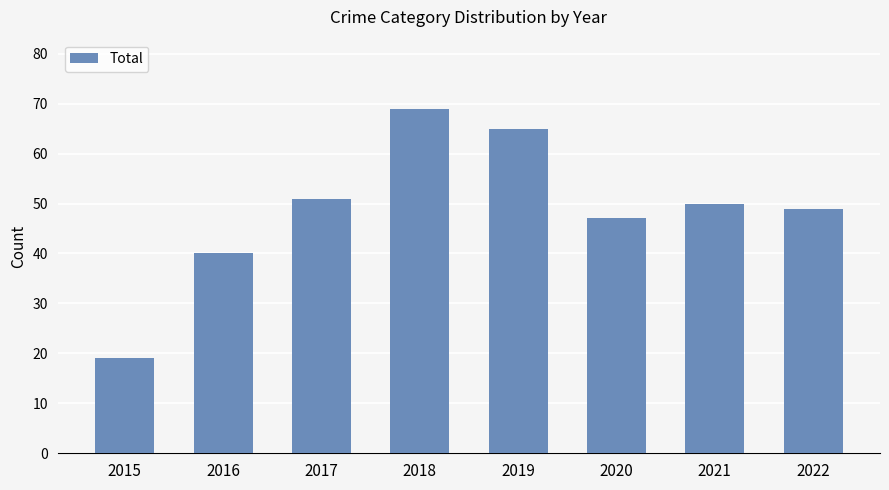

Are the bars grouped side by side (vs. stacked)?

No